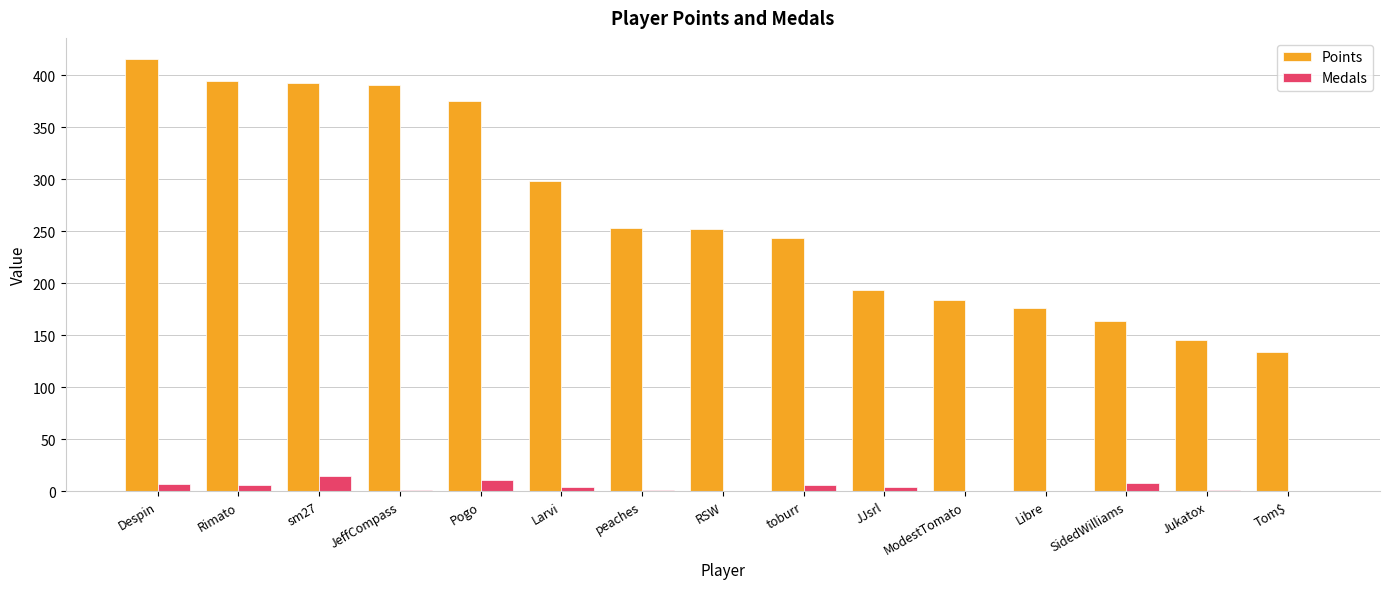

Is the value of Points at peaches greater than the value of Medals at Libre?

Yes